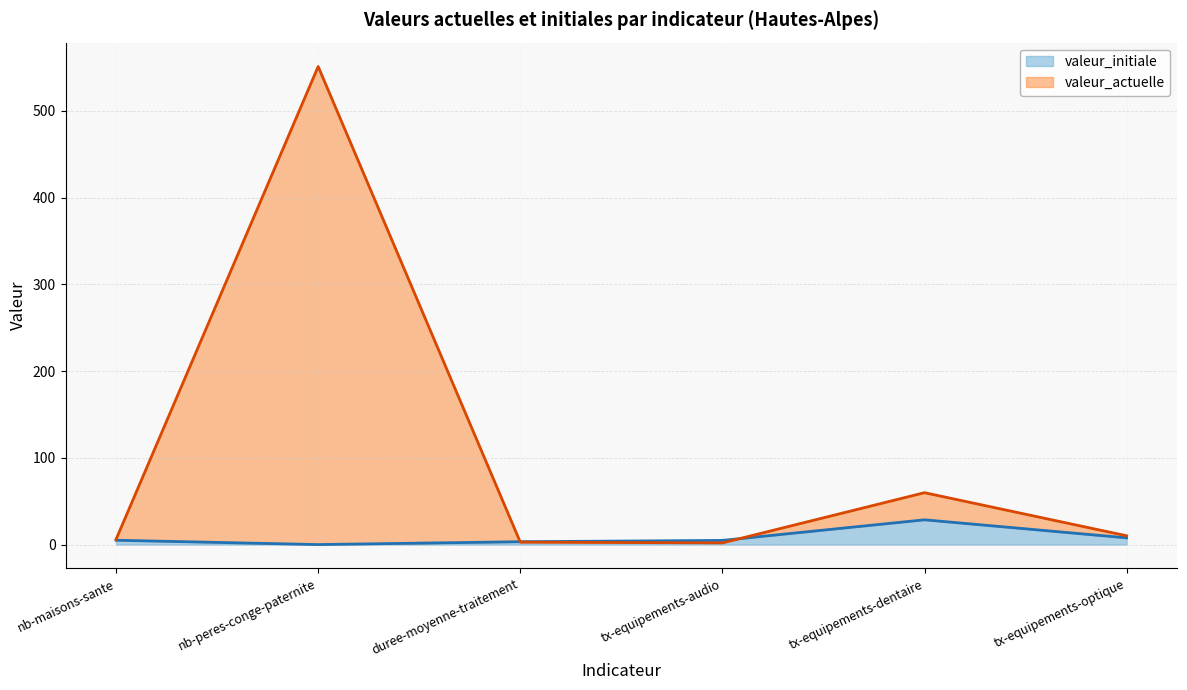

Reading left to right, what are all the values shown in this chart?

valeur_actuelle: nb-maisons-sante=6.0	nb-peres-conge-paternite=551.0	duree-moyenne-traitement=2.8	tx-equipements-audio=1.9	tx-equipements-dentaire=59.8	tx-equipements-optique=10.2
valeur_initiale: nb-maisons-sante=5.0	nb-peres-conge-paternite=0.0	duree-moyenne-traitement=3.3	tx-equipements-audio=4.8	tx-equipements-dentaire=28.6	tx-equipements-optique=7.8